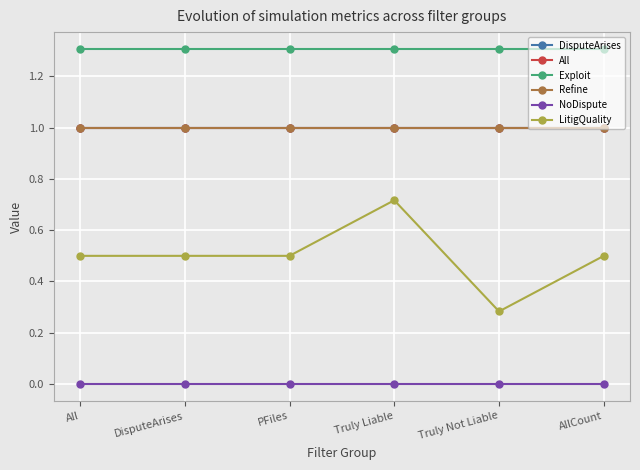

Between PFiles and AllCount, which series saw the biggest shift?

DisputeArises